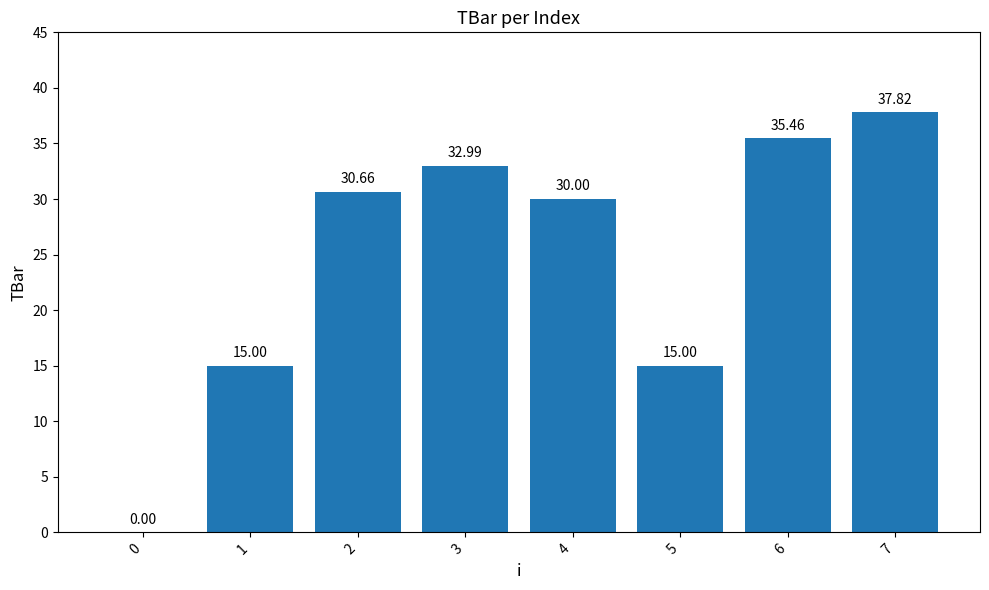

Count the number of categories in the chart.

8